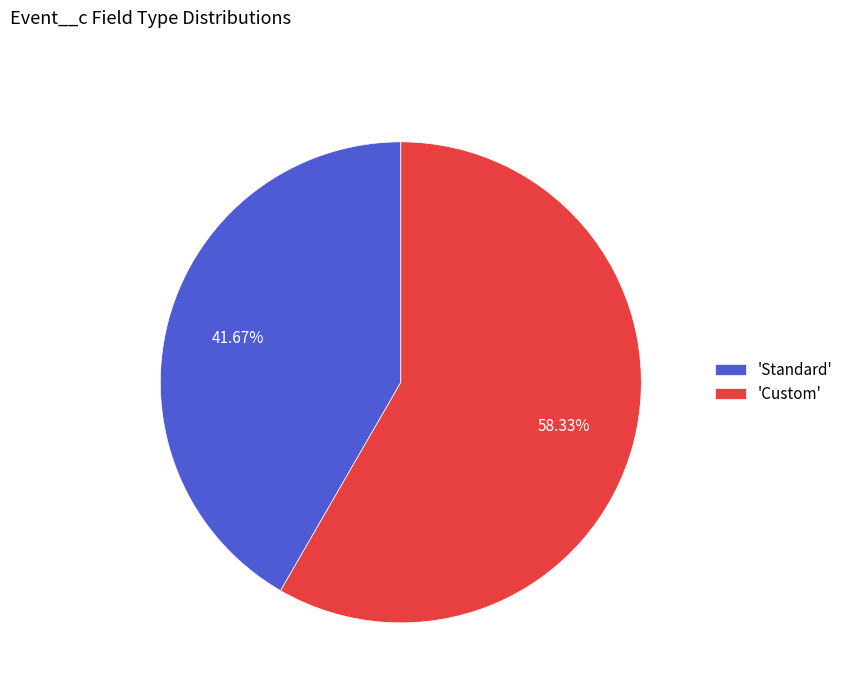

Approximately how many times larger is the value at 'Standard' compared to 'Custom'?

0.7